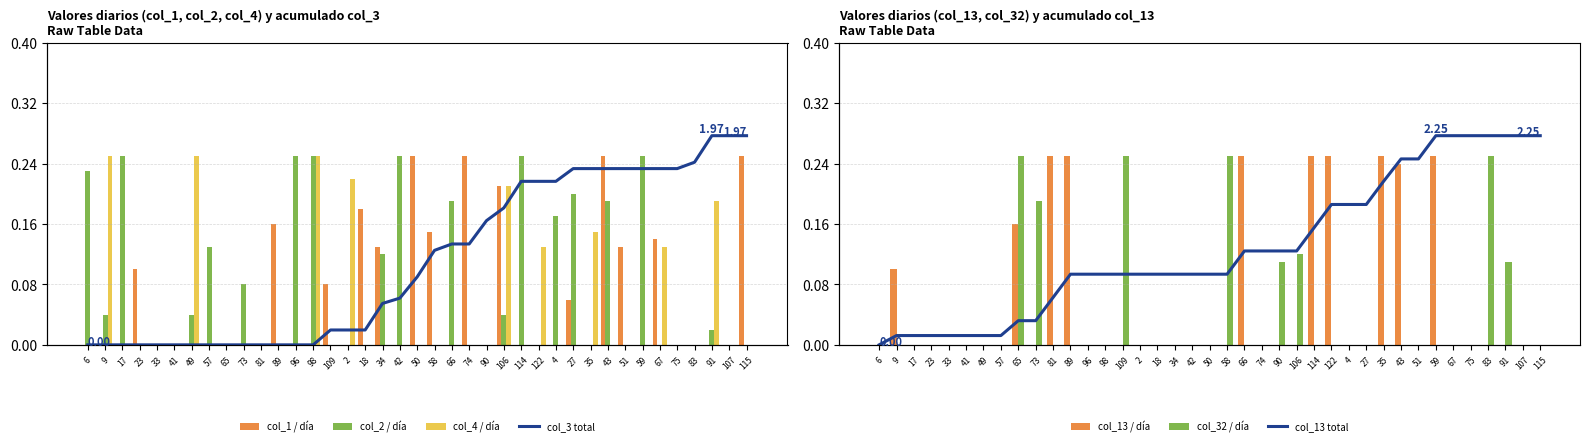

Are the bars horizontal?

No